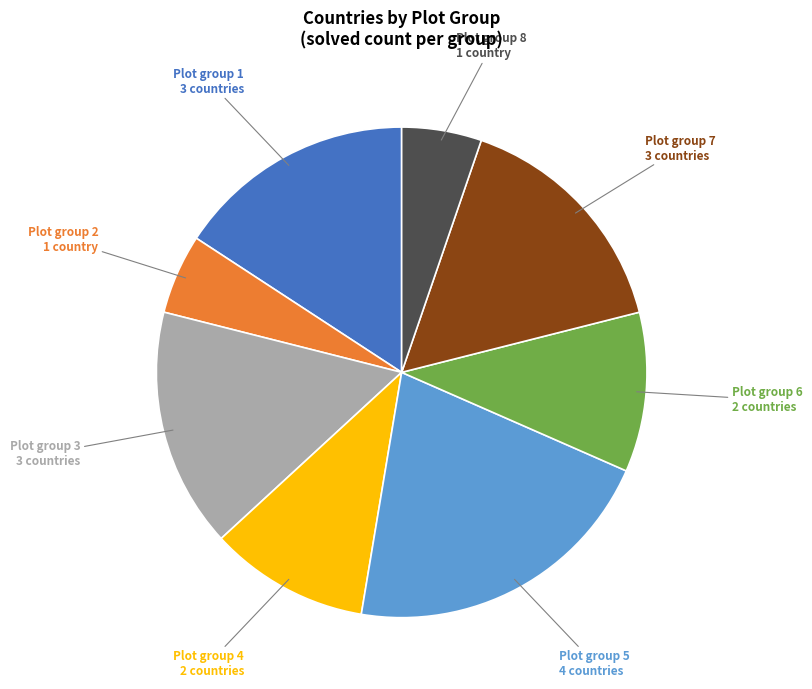

Is there a majority slice in this chart?

No